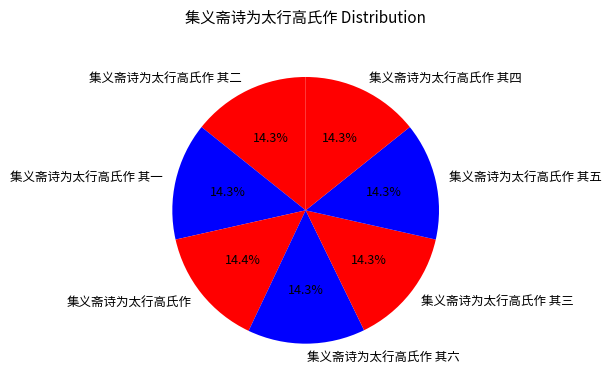

To the nearest percent, what portion does 集义斋诗为太行高氏作 其五 represent?

14%